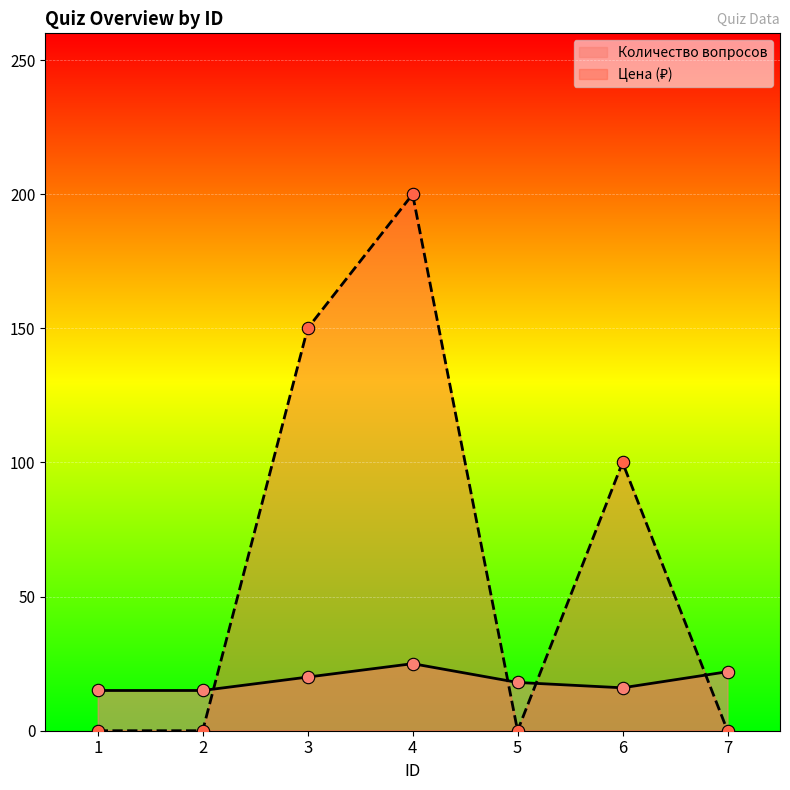

What is the total value across all series at 6?

116